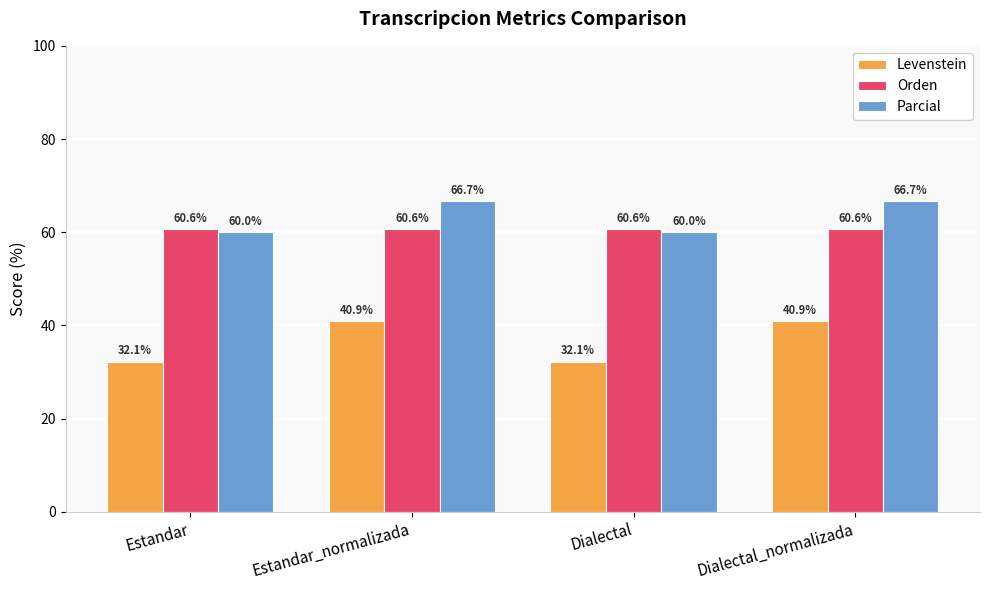

What is the sum of all Levenstein values?

146.1